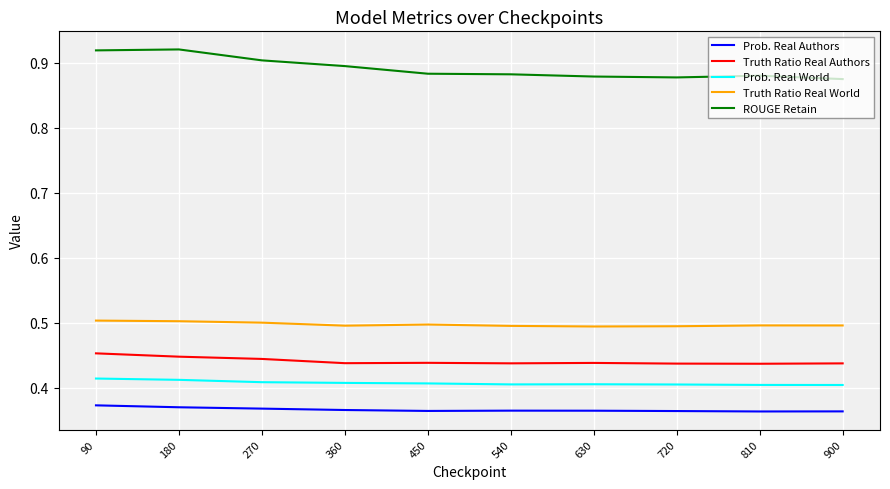

True or false: Prob. Real Authors and ROUGE Retain cross at least once.

False